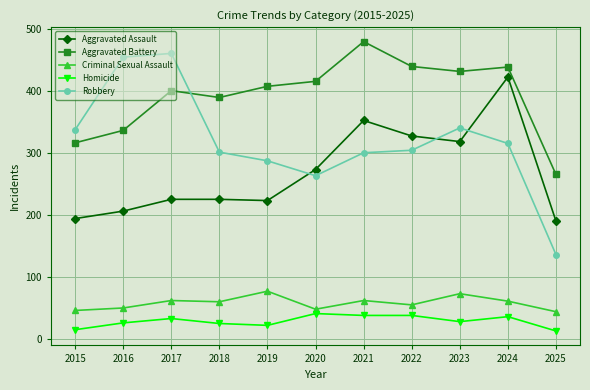

The Criminal Sexual Assault series shows 27 at 2020. True or false?

False